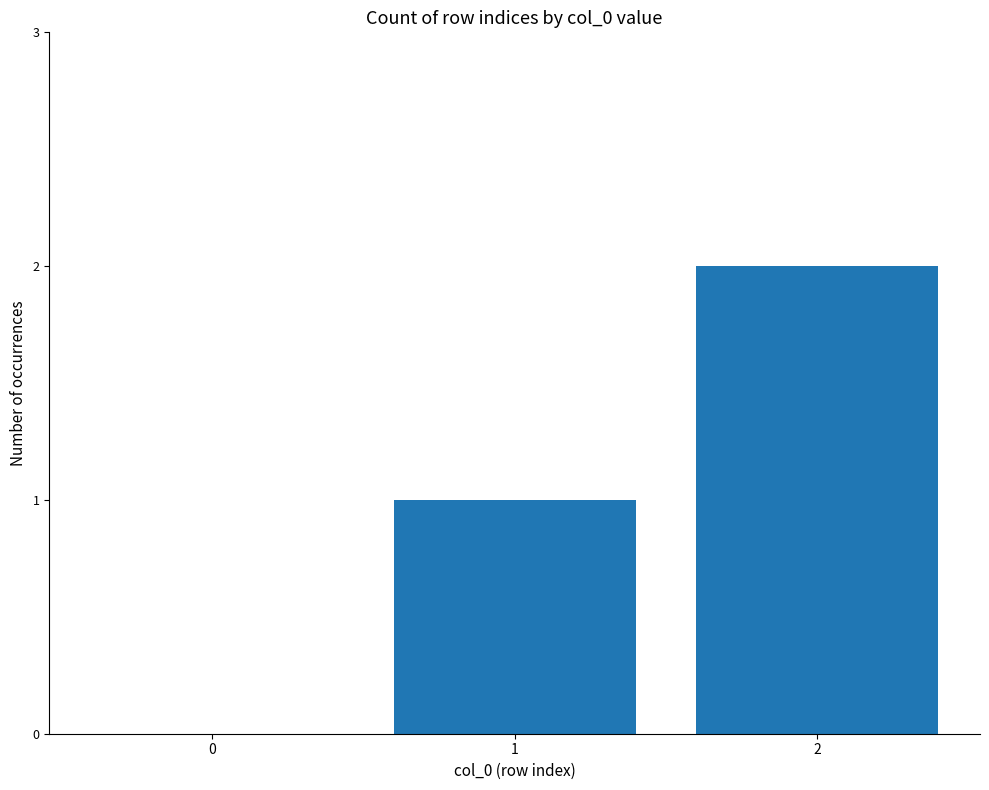

What is the average value?

1